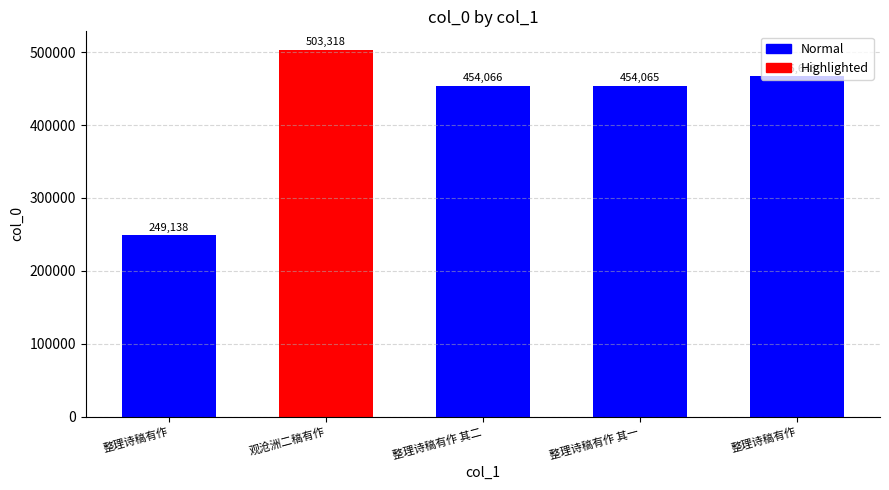

Are the bars grouped side by side (vs. stacked)?

No